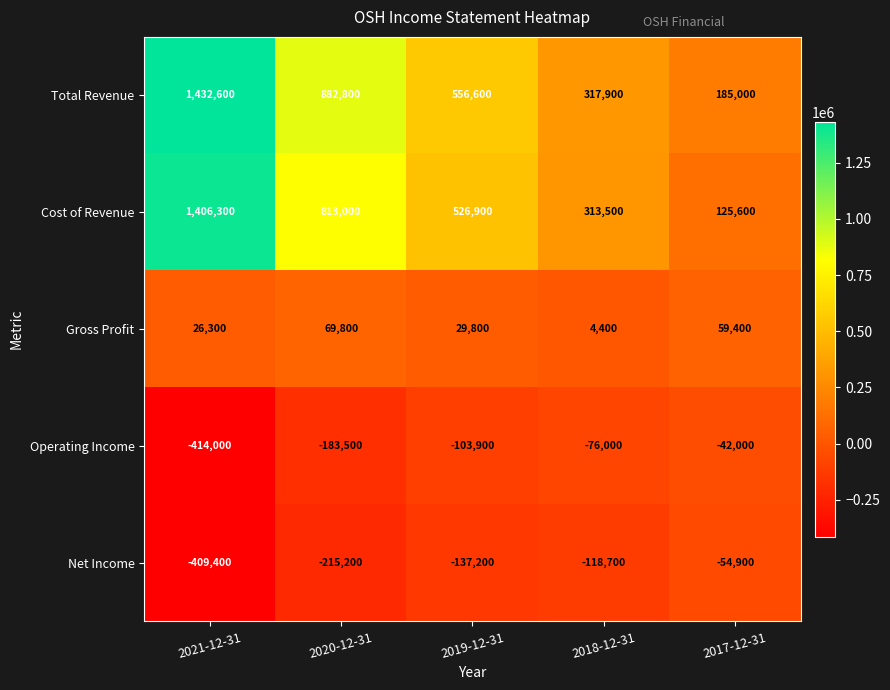

What is the difference between the Net Income values at 2021-12-31 and 2017-12-31?

354500